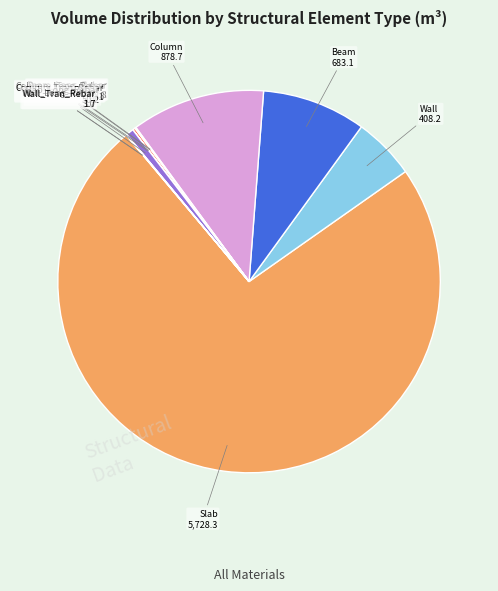

Is there a majority slice in this chart?

Yes